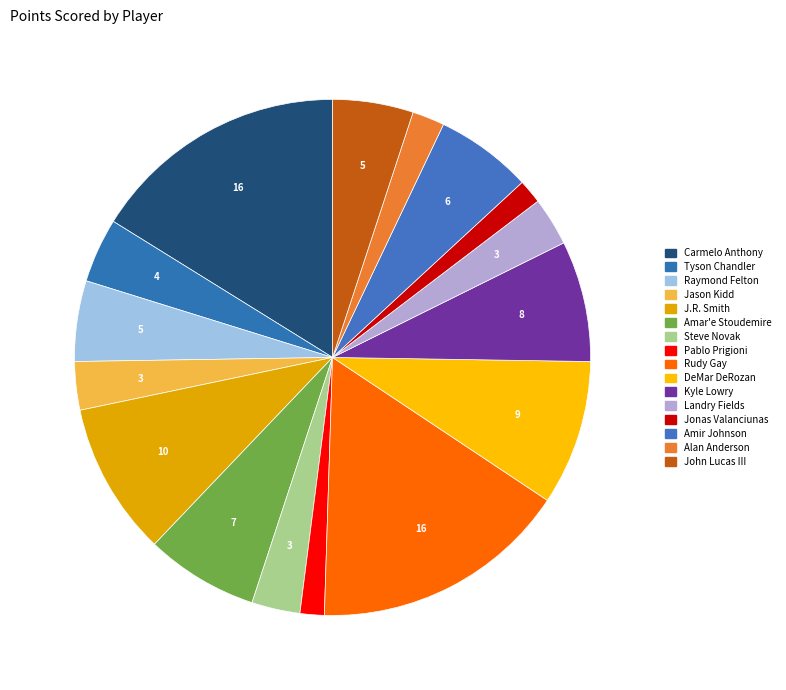

How many segments does this pie chart have?

16